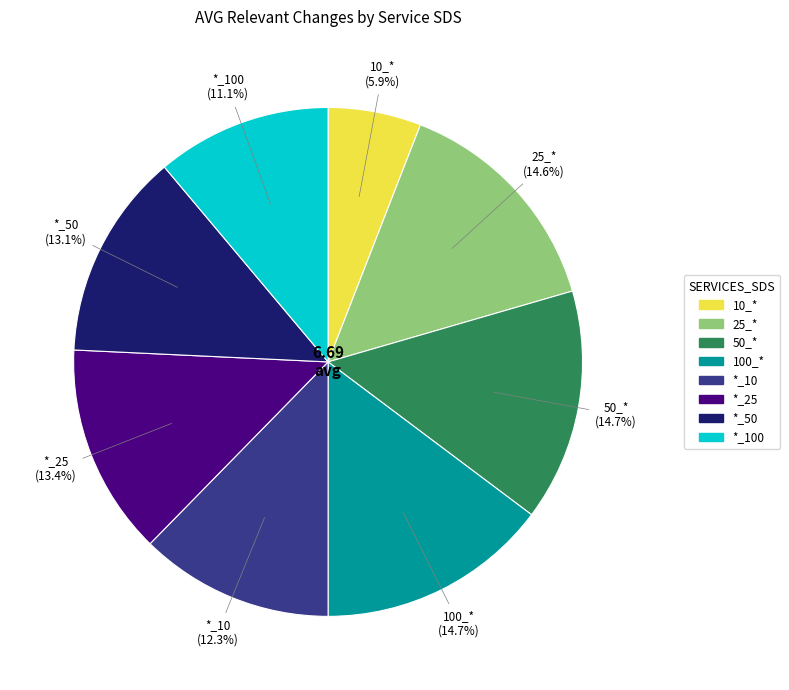

Does any single category account for the majority?

No